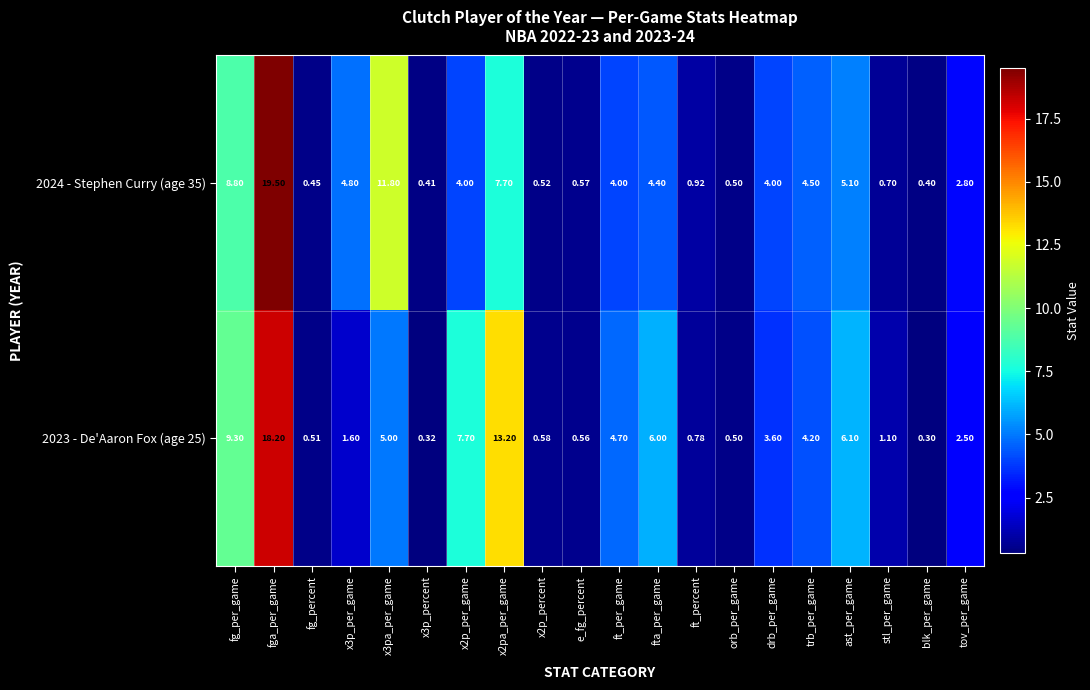

At which category is the sum across all series the highest?

fga_per_game